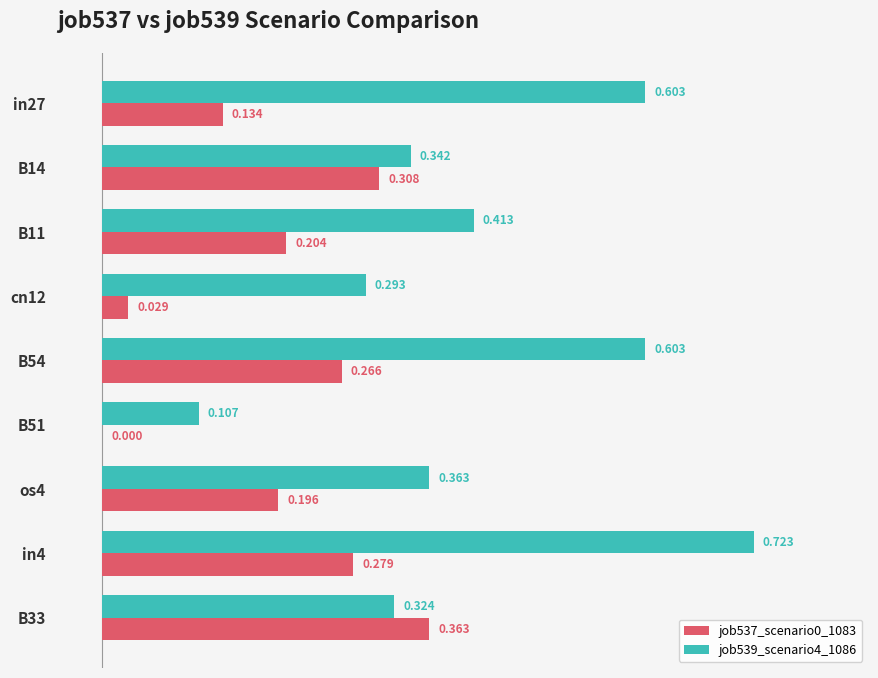

Is the value of job539_scenario4_1086 at B51 greater than the value of job537_scenario0_1083 at B51?

Yes